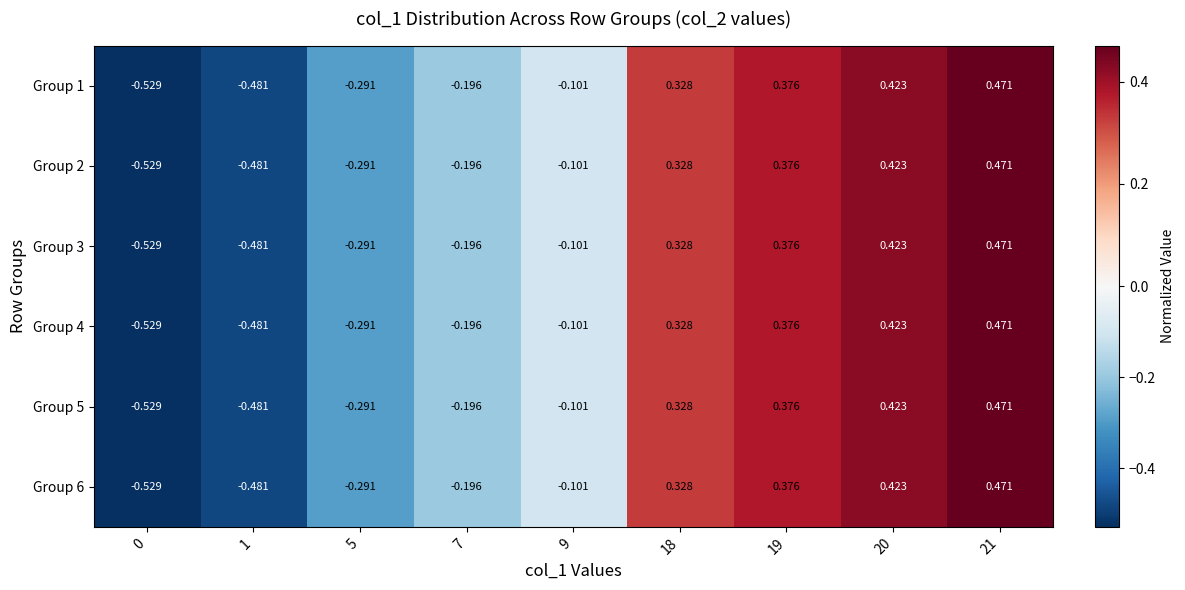

Is the value of Group 3 at 19 greater than the value of Group 2 at 1?

Yes